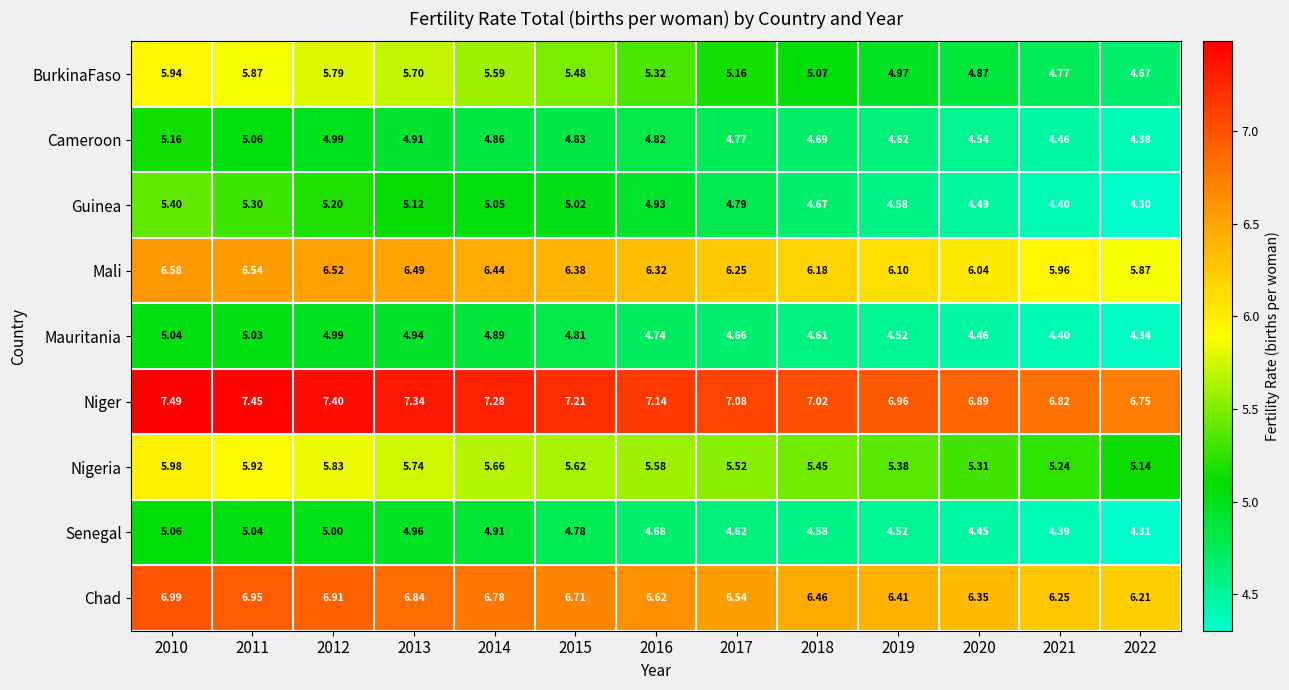

Is the value of Mali at 2016 greater than the value of BurkinaFaso at 2016?

Yes